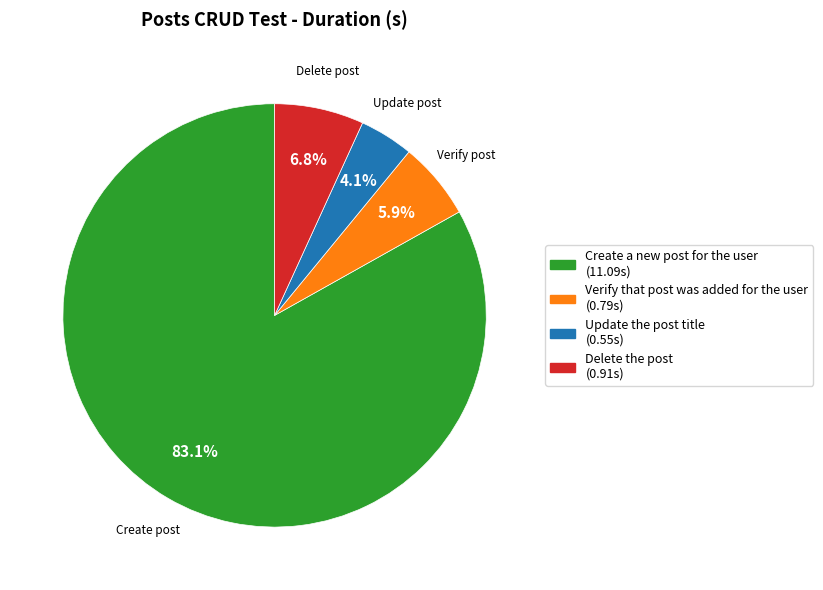

Between Create post and Verify post, which is larger?

Create post